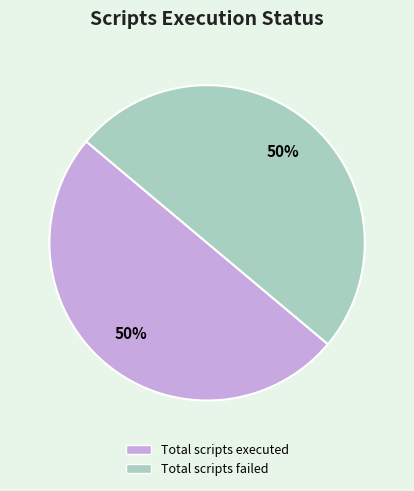

To the nearest percent, what is the average slice percentage?

50%